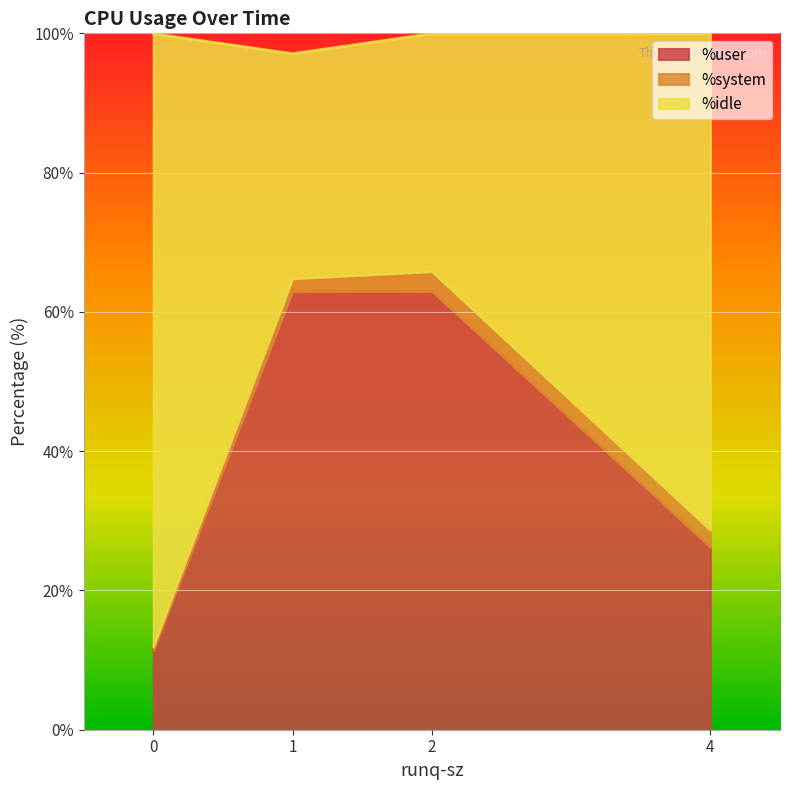

What is the maximum value for %user?

62.9